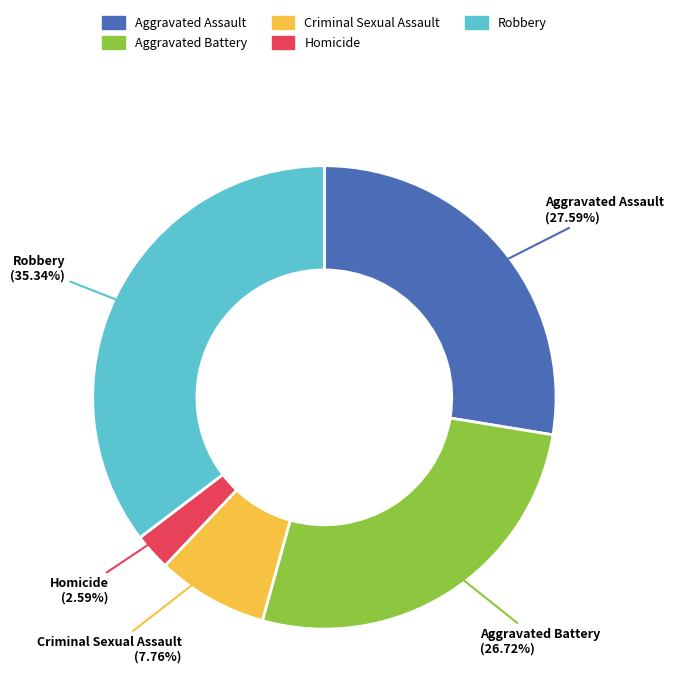

To the nearest percent, what is the difference between the Criminal Sexual Assault and Homicide slice percentages?

5%